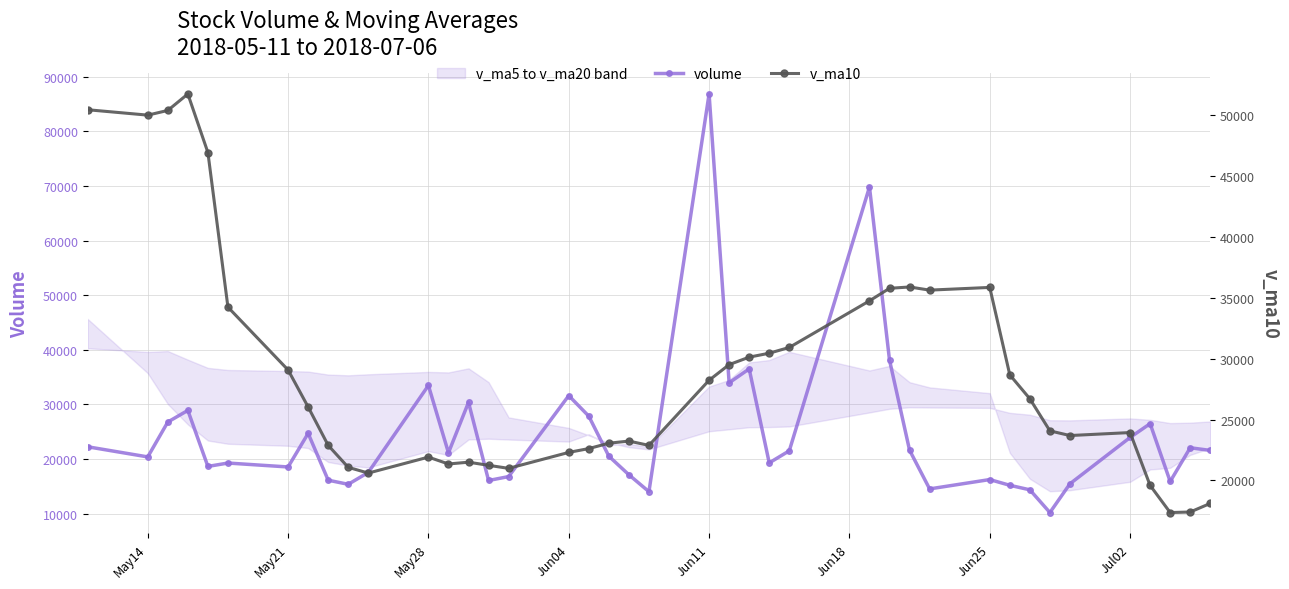

True or false: v_ma10 has more than 2 points higher than both neighbors.

True